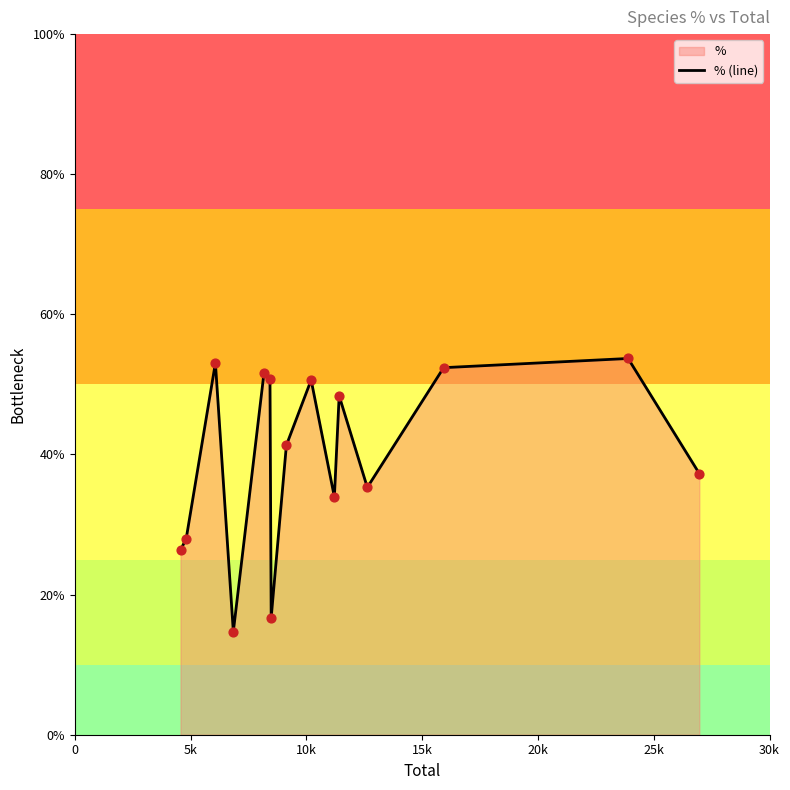

What is the smallest value displayed?

14.7